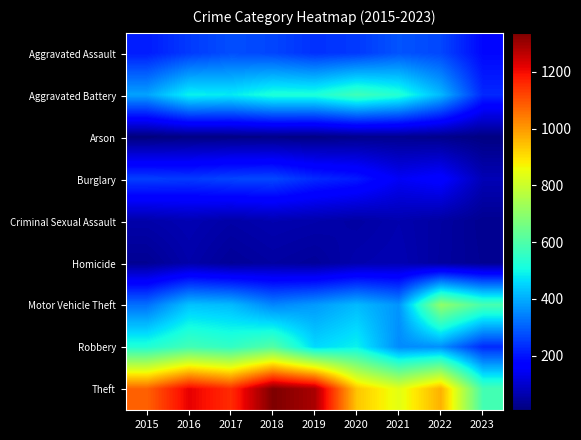

Between 2015 and 2023, which series saw the biggest shift?

Theft